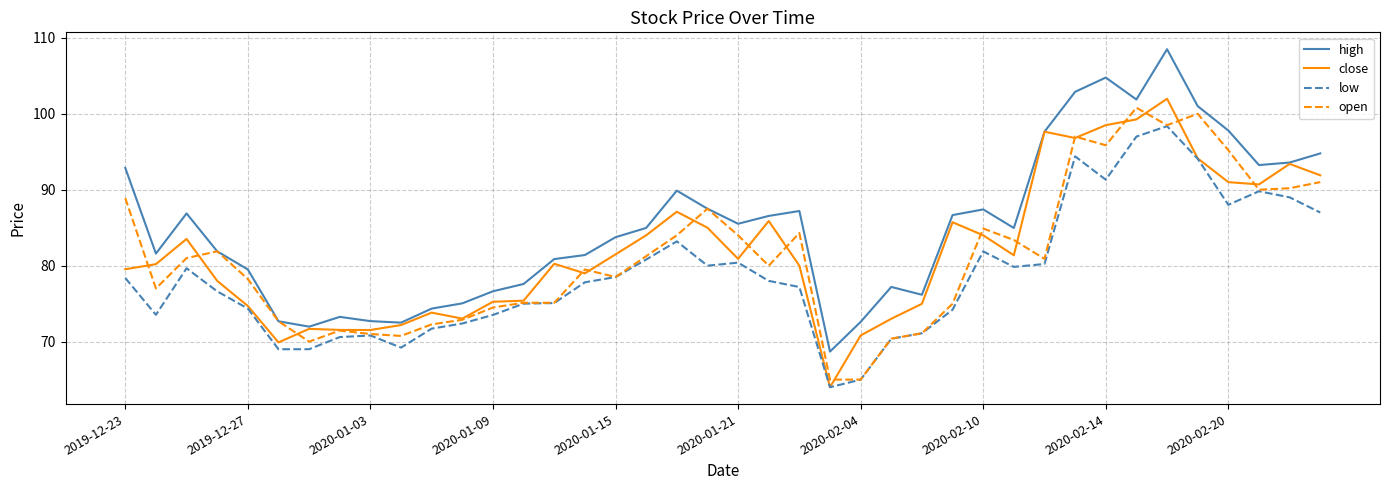

Does the chart display data point markers on the line(s)?

No